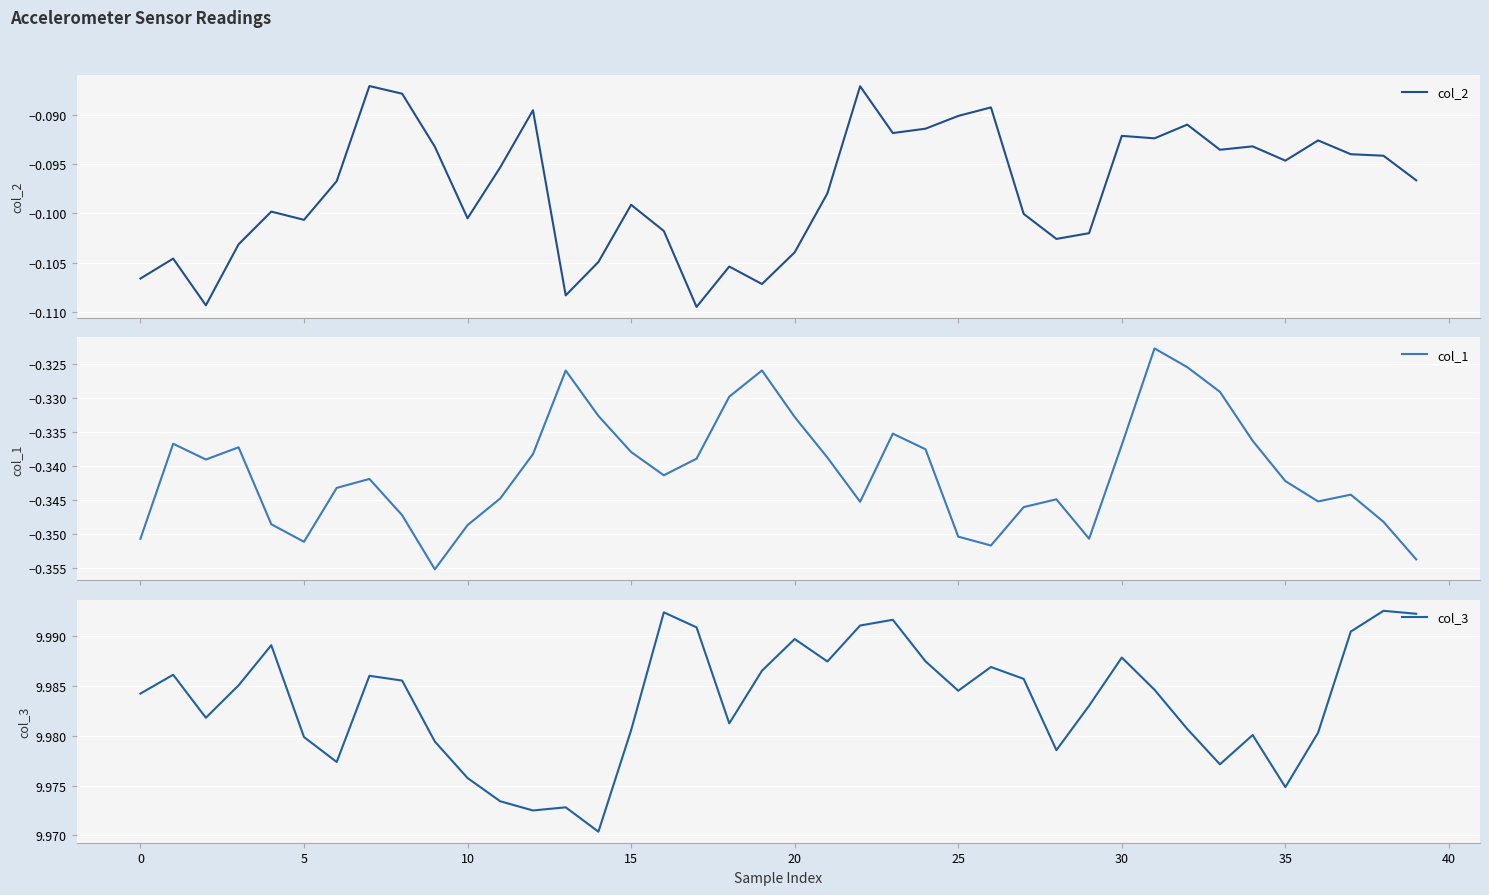

Reading left to right, transcribe all the data shown in this chart.

col_2: -0.1	-0.1	-0.1	-0.1	-0.1	-0.1	-0.1	-0.1	-0.1	-0.1	-0.1	-0.1	-0.1	-0.1	-0.1	-0.1	-0.1	-0.1	-0.1	-0.1	-0.1	-0.1	-0.1	-0.1	-0.1	-0.1	-0.1	-0.1	-0.1	-0.1	-0.1	-0.1	-0.1	-0.1	-0.1	-0.1	-0.1	-0.1	-0.1	-0.1
col_1: -0.4	-0.3	-0.3	-0.3	-0.3	-0.4	-0.3	-0.3	-0.3	-0.4	-0.3	-0.3	-0.3	-0.3	-0.3	-0.3	-0.3	-0.3	-0.3	-0.3	-0.3	-0.3	-0.3	-0.3	-0.3	-0.4	-0.4	-0.3	-0.3	-0.4	-0.3	-0.3	-0.3	-0.3	-0.3	-0.3	-0.3	-0.3	-0.3	-0.4
col_3: 10.0	10.0	10.0	10.0	10.0	10.0	10.0	10.0	10.0	10.0	10.0	10.0	10.0	10.0	10.0	10.0	10.0	10.0	10.0	10.0	10.0	10.0	10.0	10.0	10.0	10.0	10.0	10.0	10.0	10.0	10.0	10.0	10.0	10.0	10.0	10.0	10.0	10.0	10.0	10.0